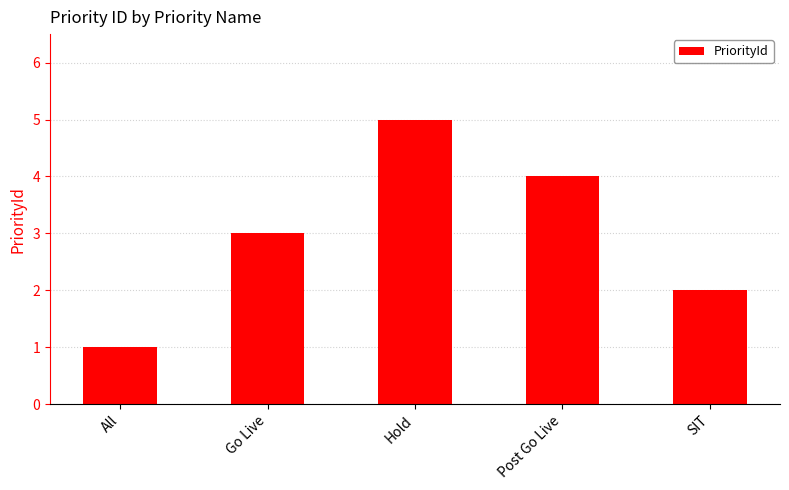

Reading left to right, list all the values displayed in this chart.

All=1	Go Live=3	Hold=5	Post Go Live=4	SIT=2